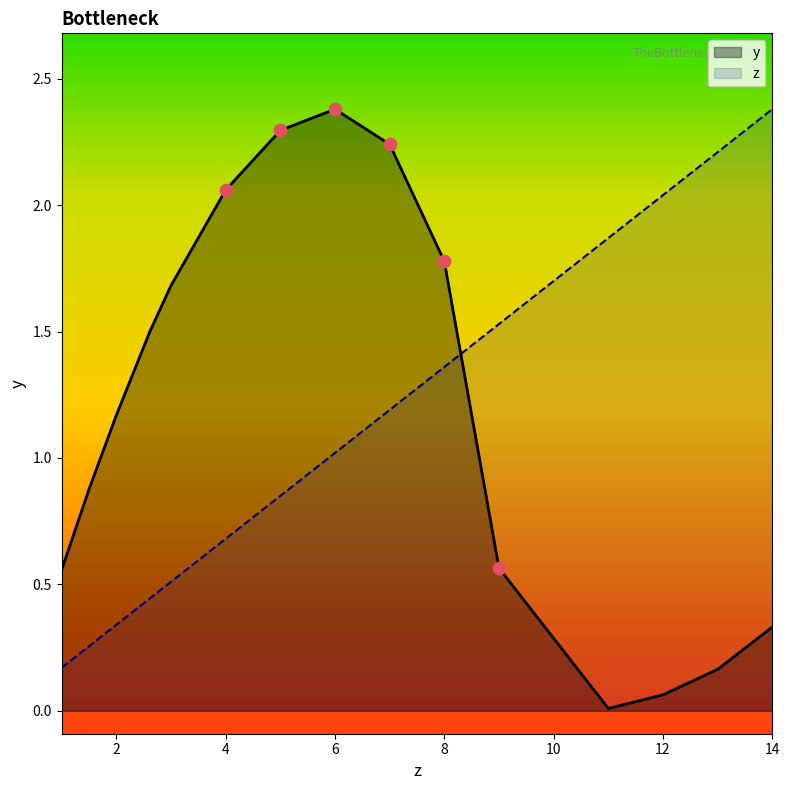

At how many categories does at least one series exceed 1?

13